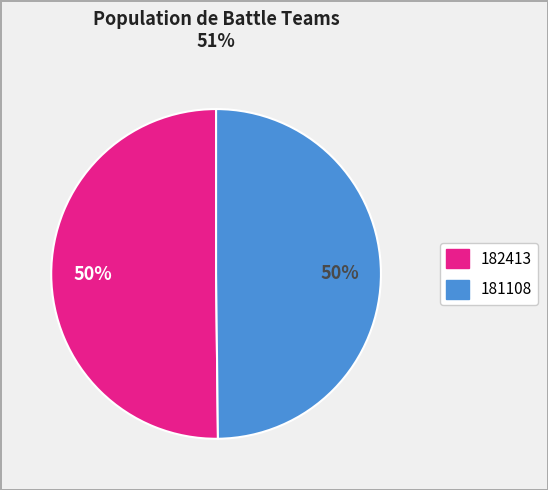

To the nearest percent, what is the average slice percentage?

50%